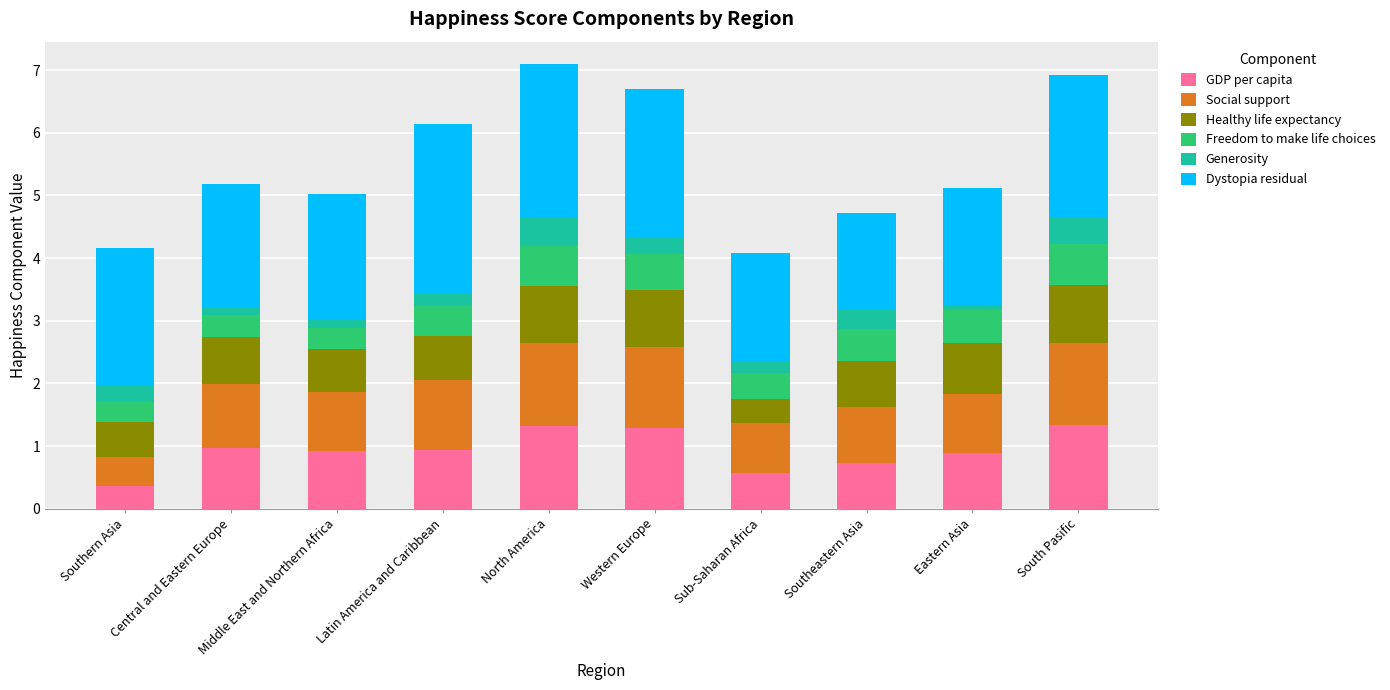

What are all the series names shown in the legend?

GDP per capita, Social support, Healthy life expectancy, Freedom to make life choices, Generosity, Dystopia residual